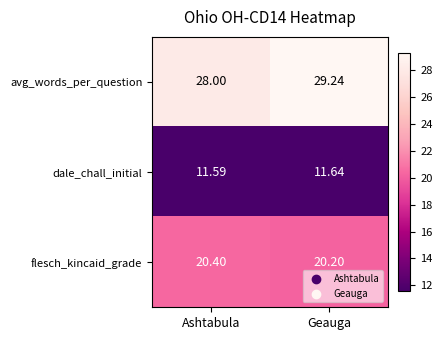

List the series in order of their overall mean, lowest first.

dale_chall_initial, flesch_kincaid_grade, avg_words_per_question